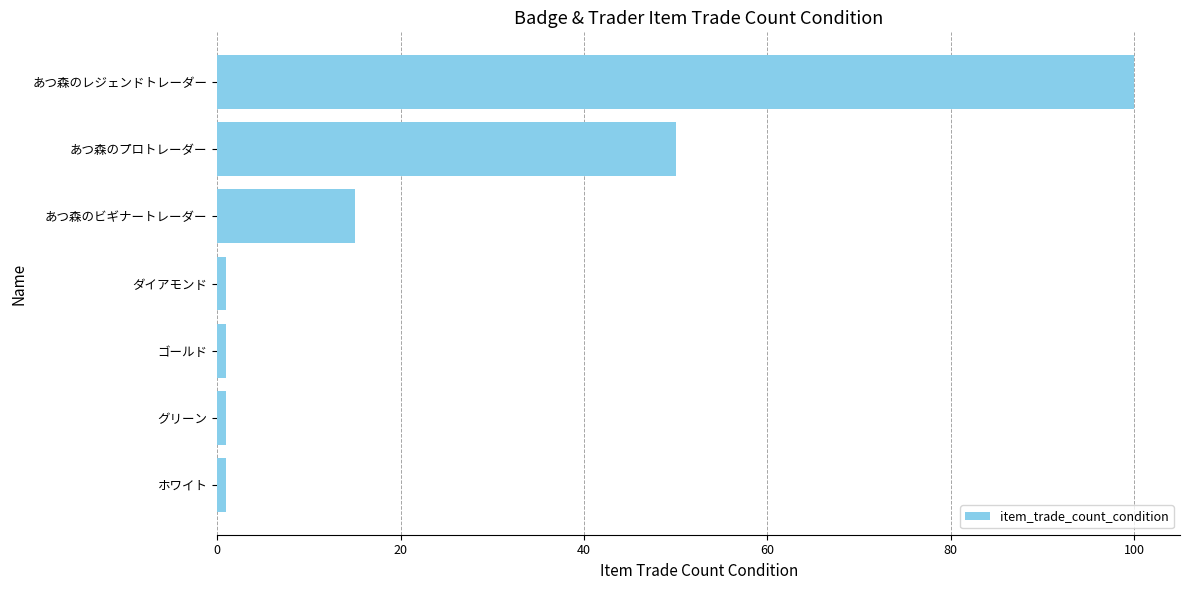

True or false: the data shows 100 at あつ森のレジェンドトレーダー.

True